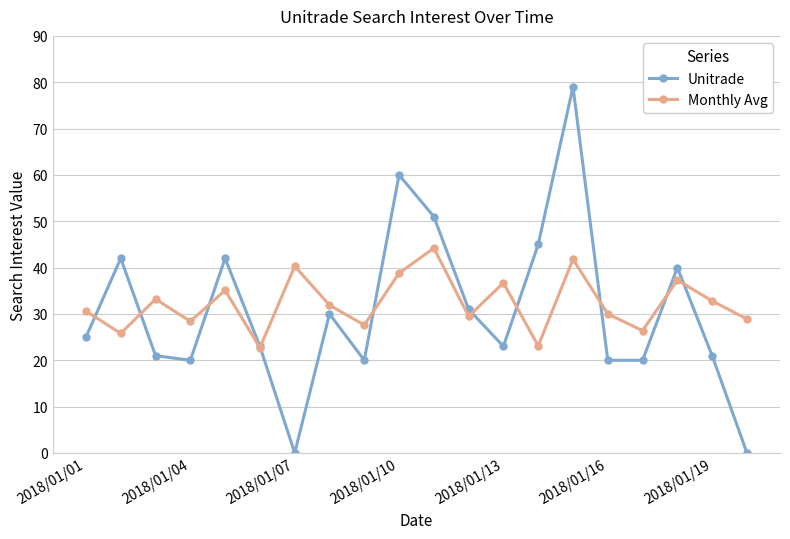

What is the greatest value displayed?

79.0